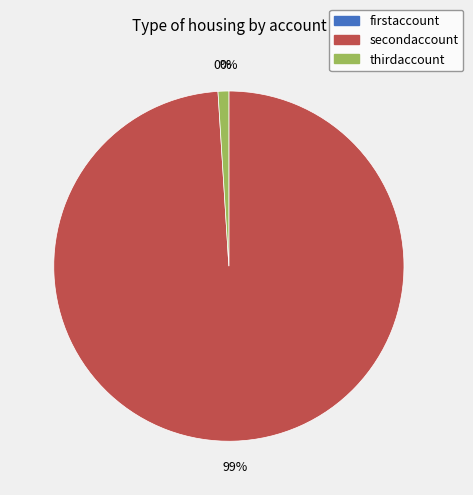

Which slice is the largest?

secondaccount